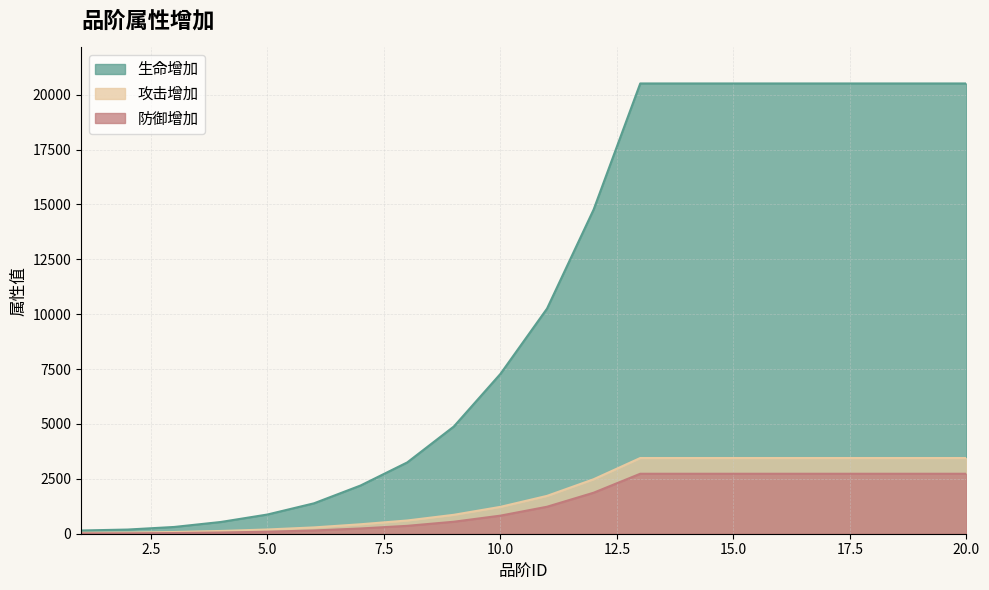

Which series changed the most between 5 and 14?

生命增加